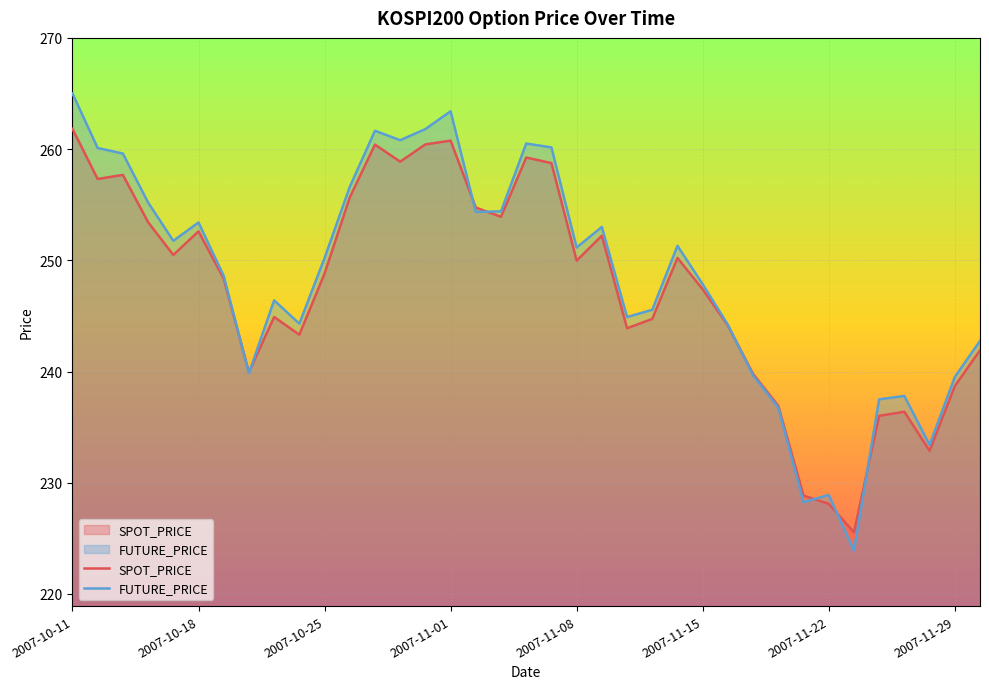

What is the average value of the FUTURE_PRICE series?

248.5